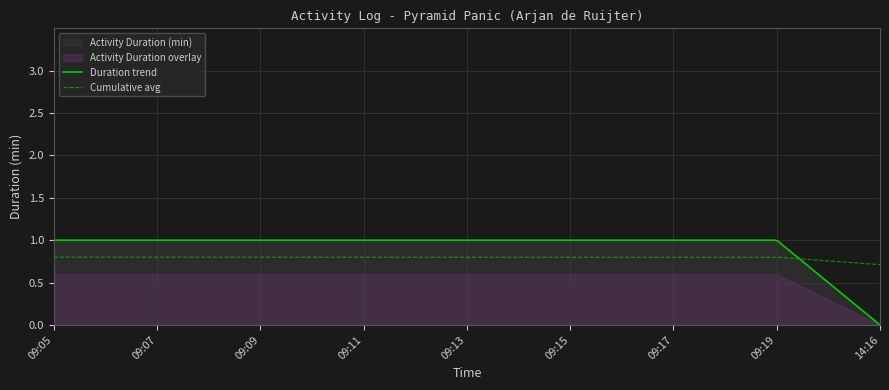

What is the ratio of the value at 09:09 to the value at 09:15?

1.0